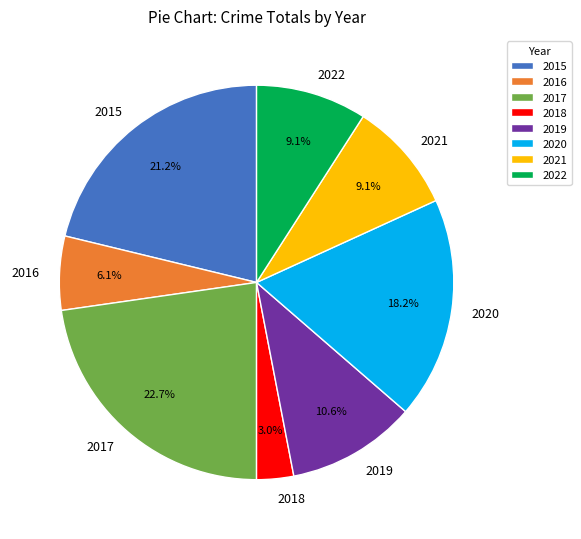

Is 2018 the majority of the pie?

No